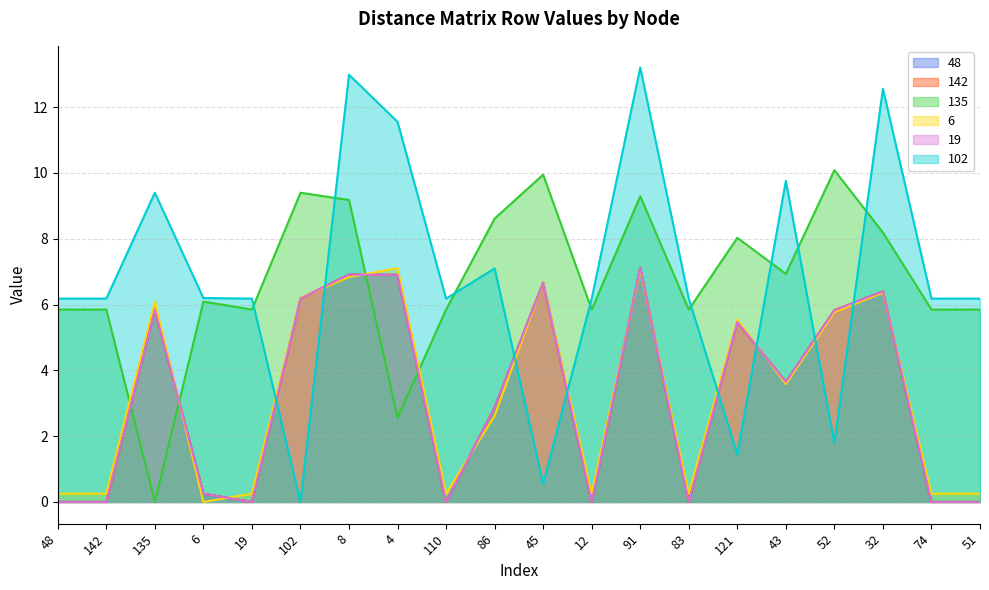

Which category has the highest value across all series?

91